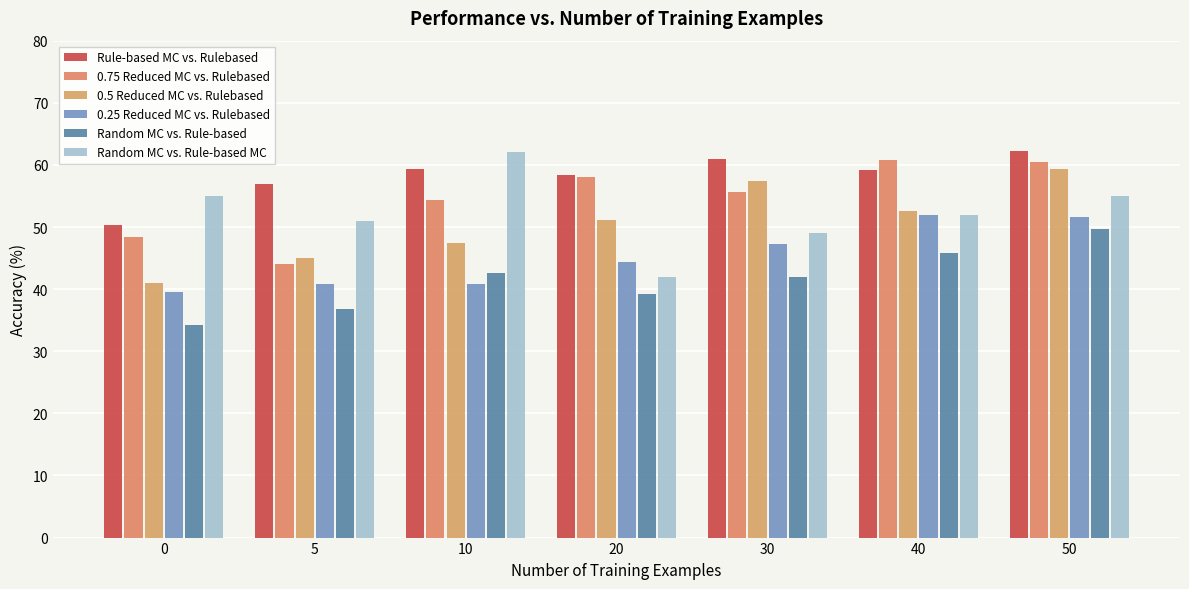

List the series in order of their peak value, lowest first.

Random MC vs. Rule-based, 0.25 Reduced MC vs. Rulebased, 0.5 Reduced MC vs. Rulebased, 0.75 Reduced MC vs. Rulebased, Random MC vs. Rule-based MC, Rule-based MC vs. Rulebased